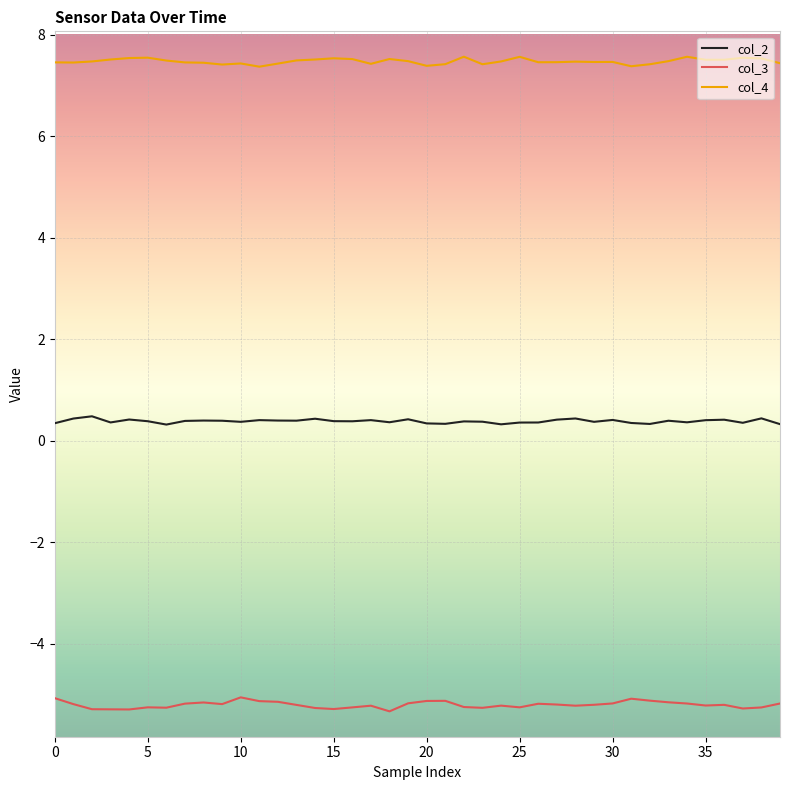

What is the difference between the maximum and minimum values in the col_3 series?

0.3